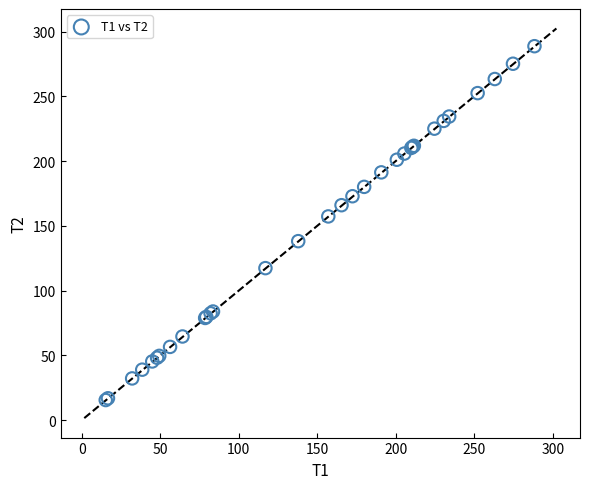

What Y value in the scatter plot is closest to 152?

157.3